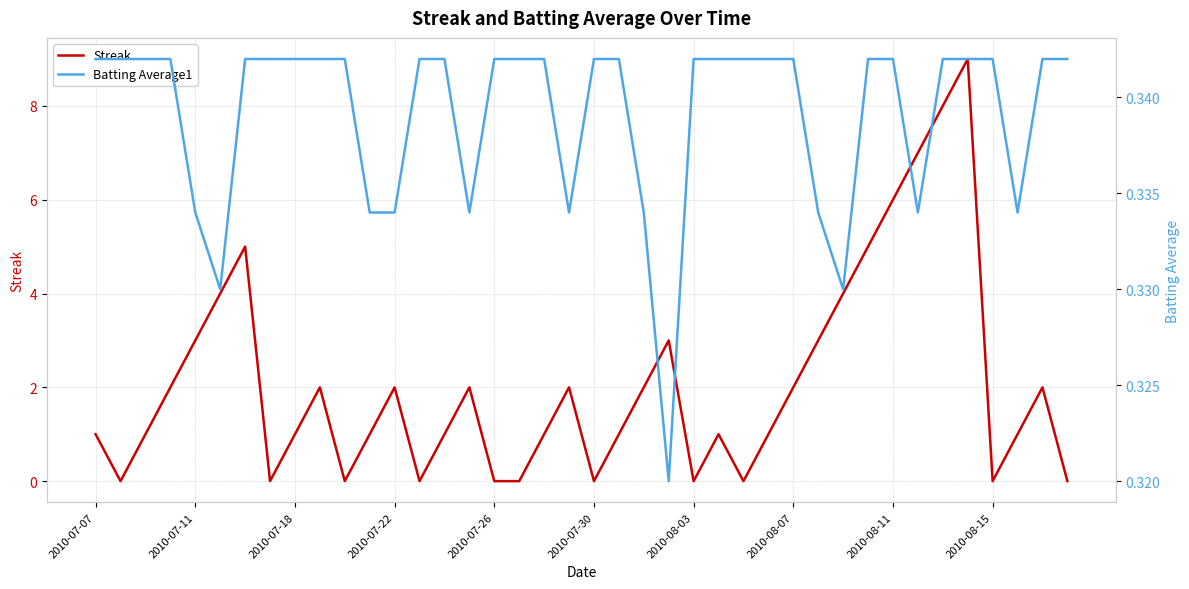

The value of Batting Average1 at 10 is 0.3. True or false?

True